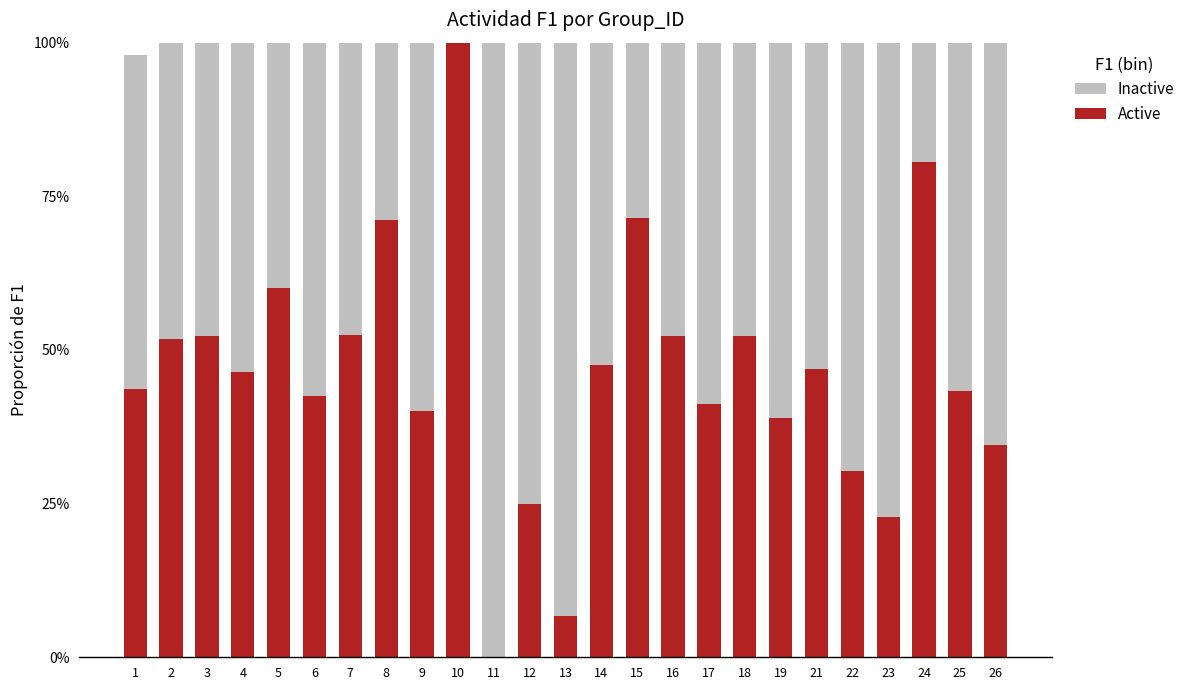

What is the difference between the maximum and second lowest values in the Active series?

0.9